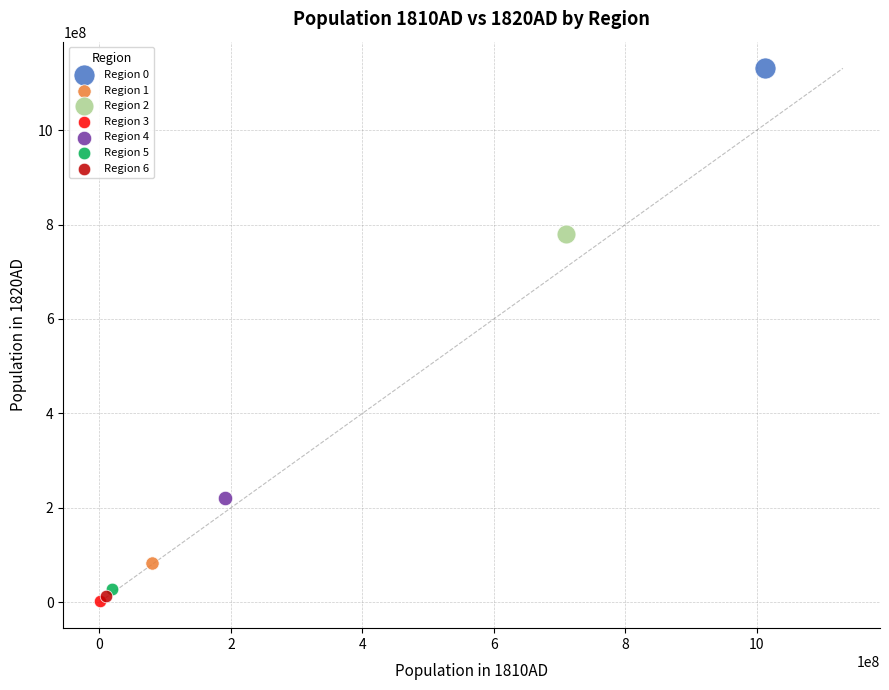

What are all the series names shown in the legend?

Region 0, Region 1, Region 2, Region 3, Region 4, Region 5, Region 6